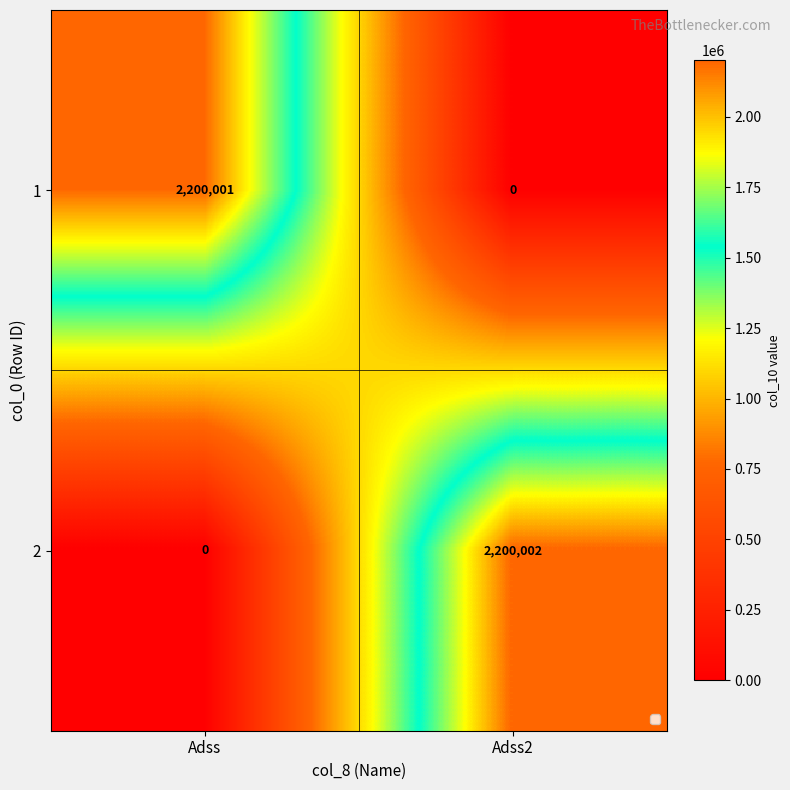

At how many categories does at least one series exceed 479043?

2